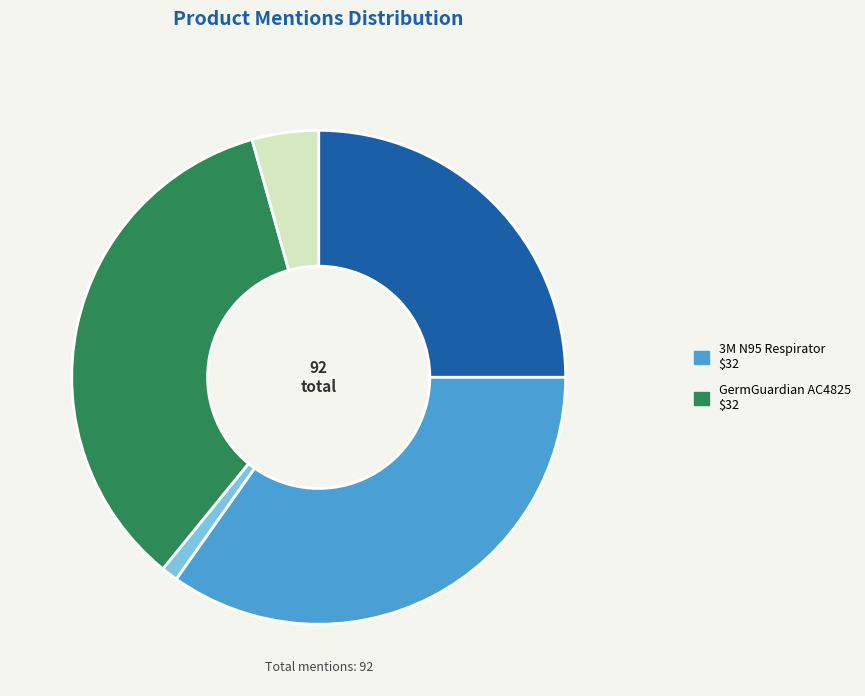

Is there any slice that represents more than half of the pie?

No